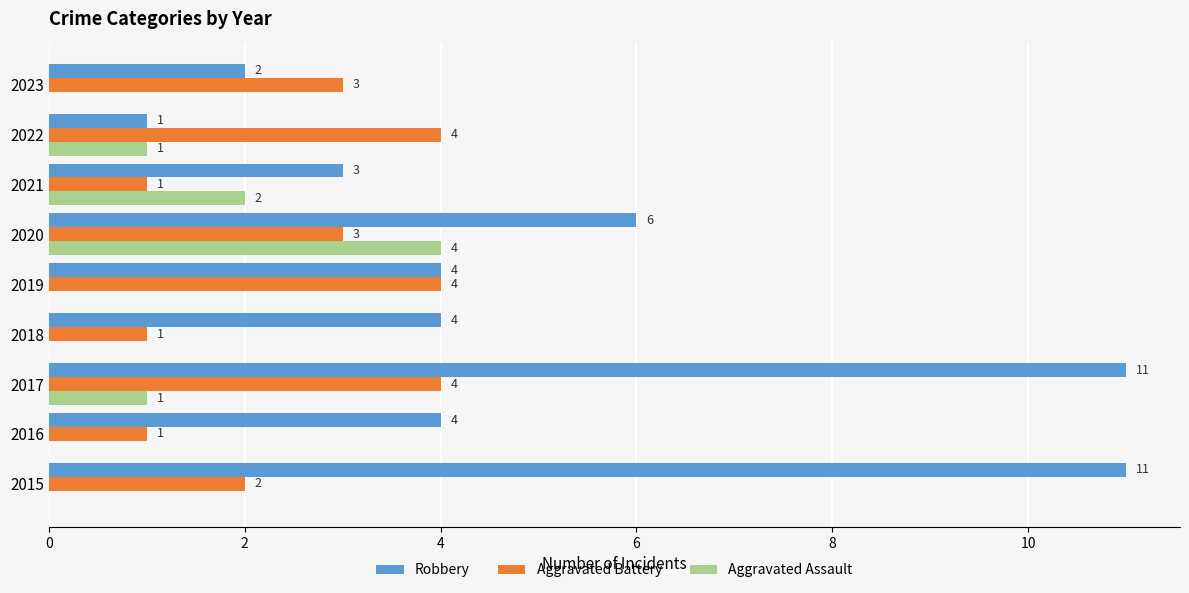

What is the highest value of the Aggravated Assault series?

4